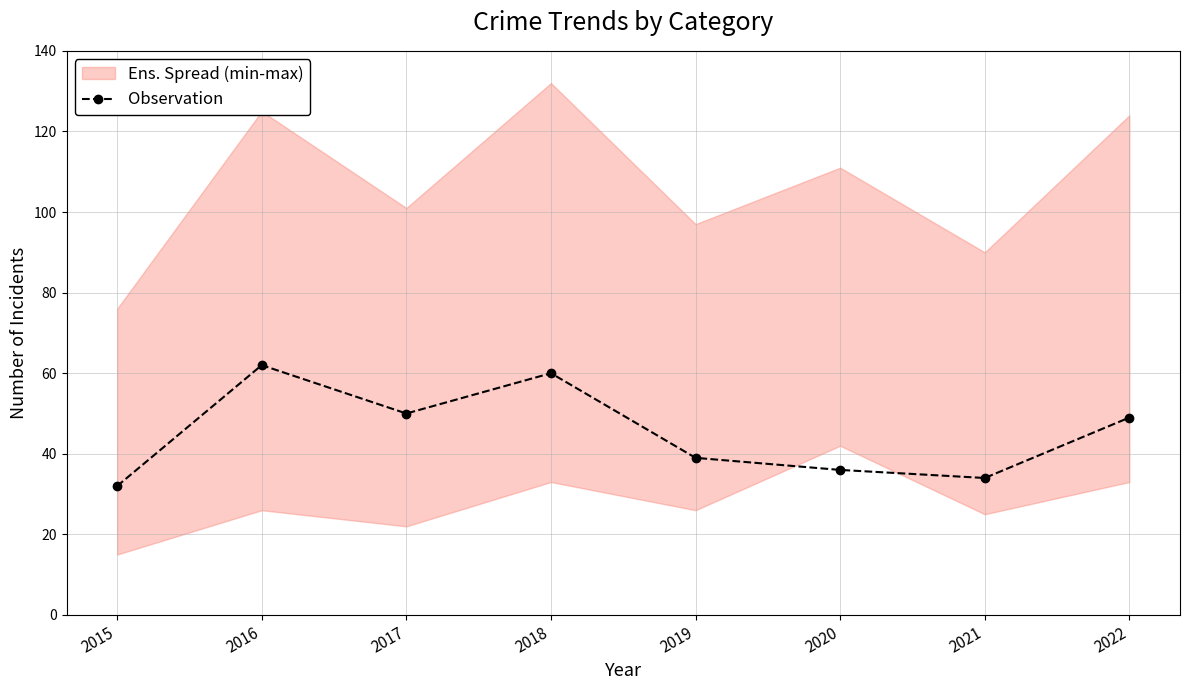

List the labels in order of value, smallest first.

2015, 2021, 2020, 2019, 2022, 2017, 2018, 2016